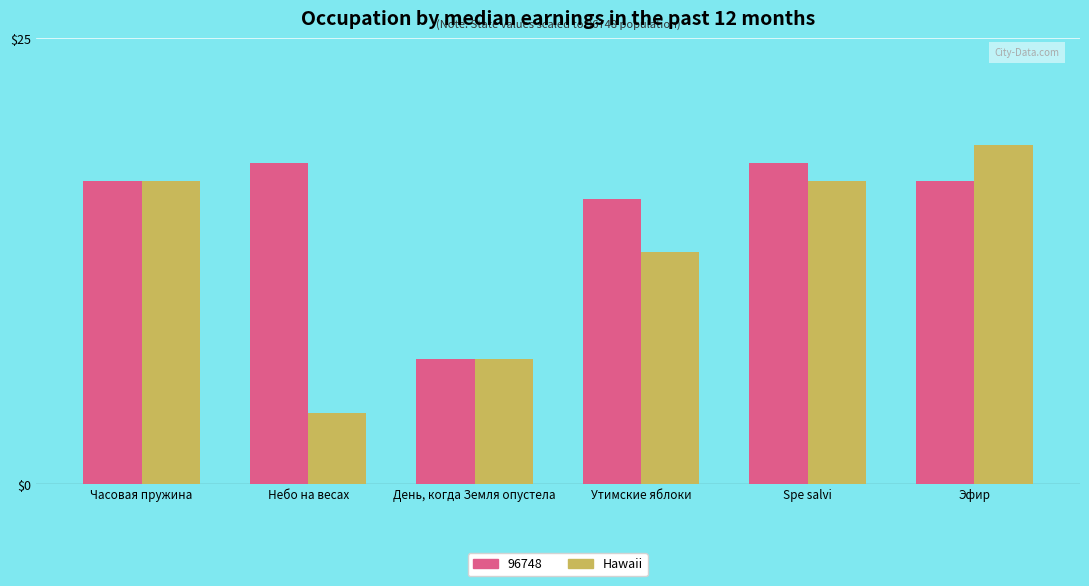

At which category does the chart reach its minimum across all series?

Небо на весах